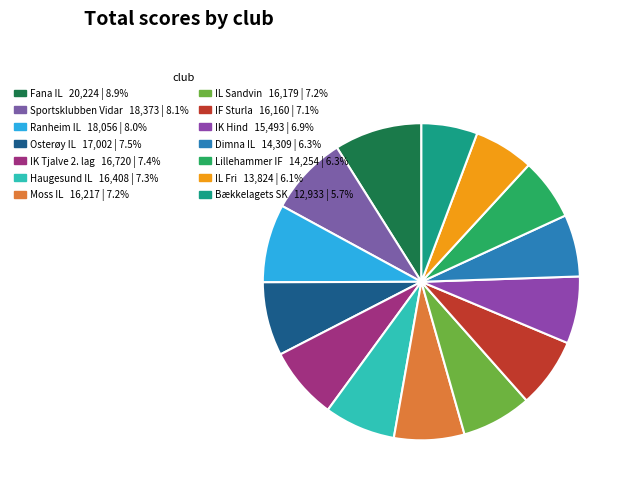

What is the largest slice in the pie chart?

Fana IL